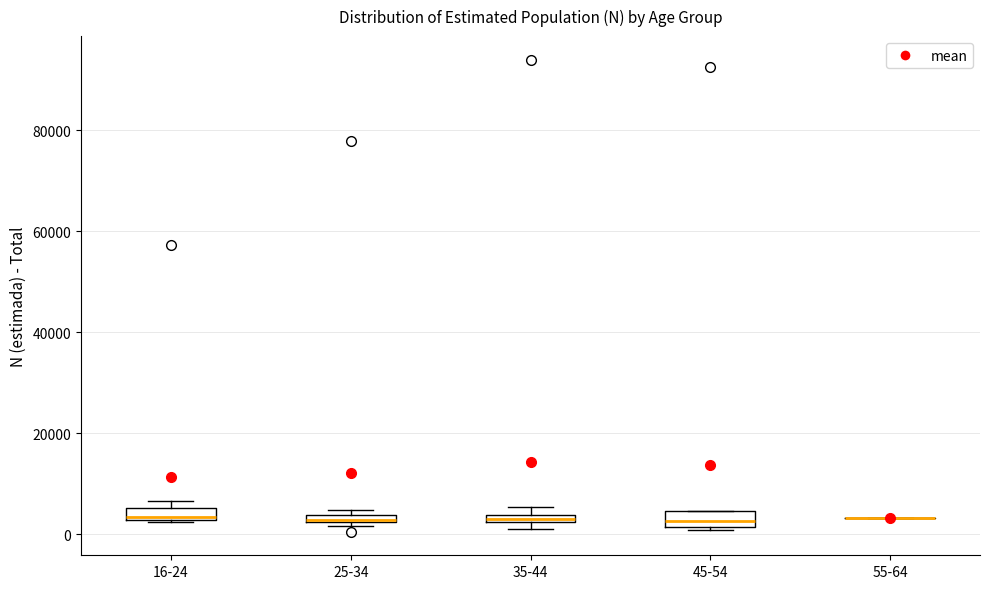

Where is the lower edge of the box for 45-54 on the y-axis? The values are not printed on the chart, so give them approximately, as read against the axis.

2000